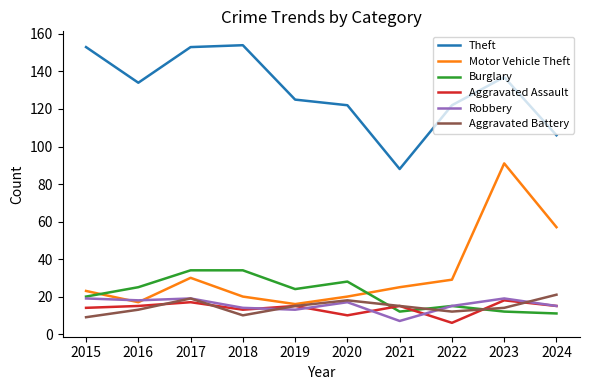

What is the lowest value of the Aggravated Assault series?

6